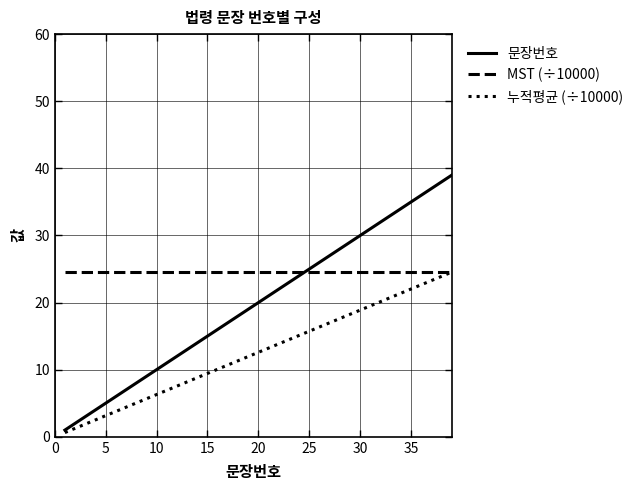

Which series has the largest range (max minus min)?

문장번호